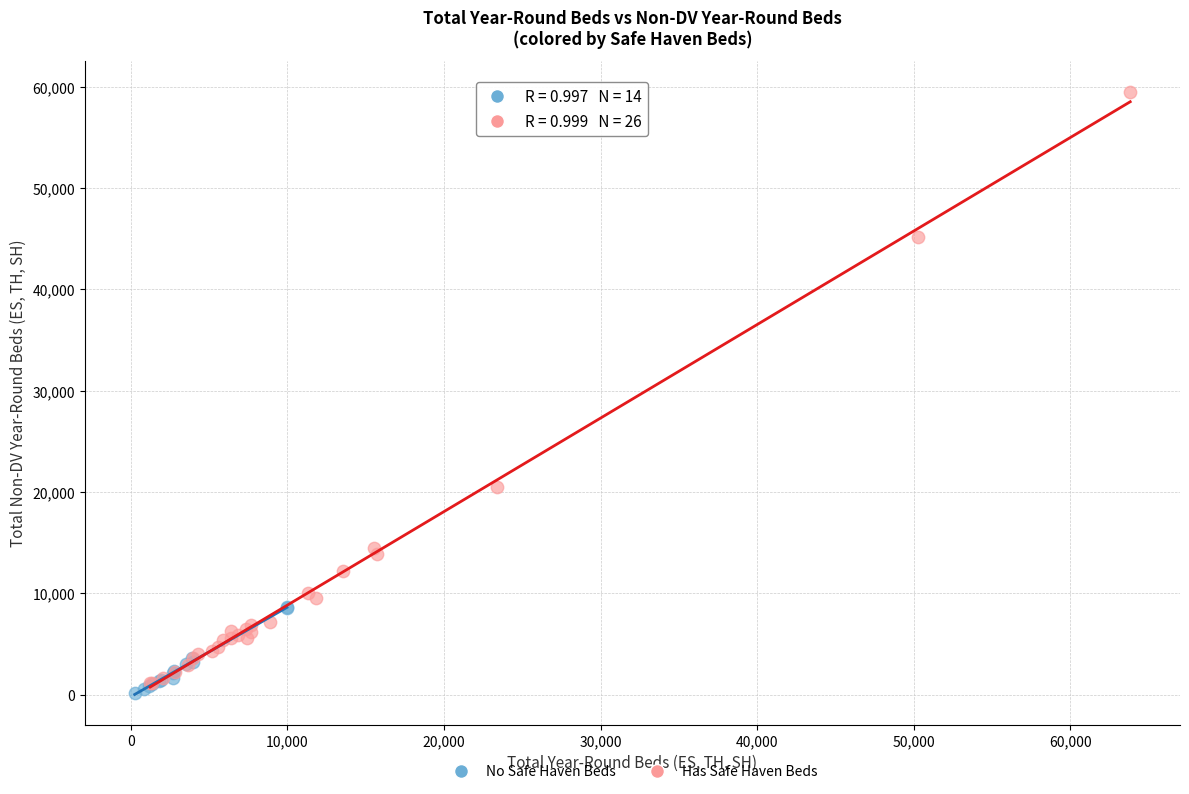

Which series has the widest spread of Y values?

Has Safe Haven Beds